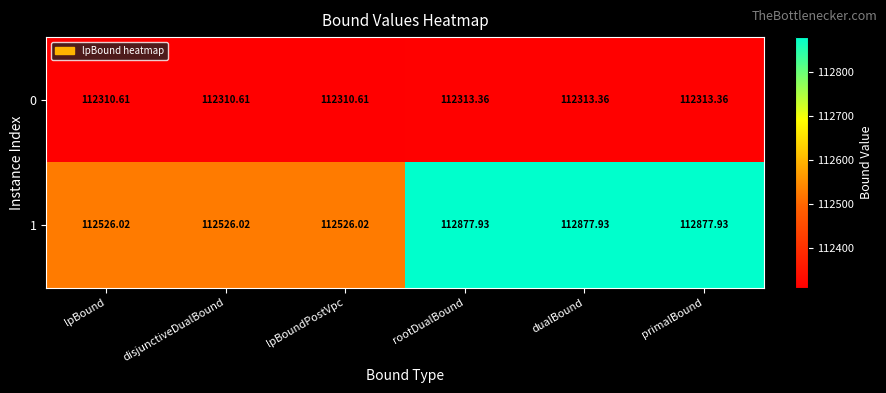

How many series are shown in this chart?

2